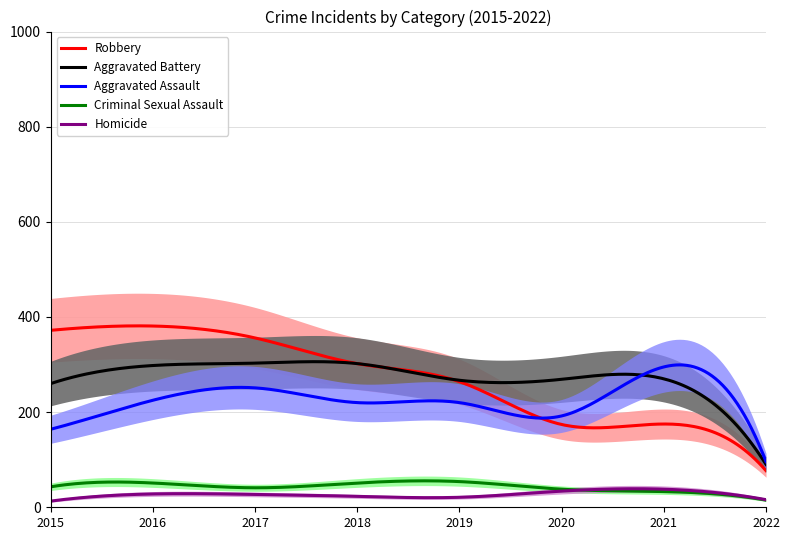

How many values in the Aggravated Battery series are below 270?

4